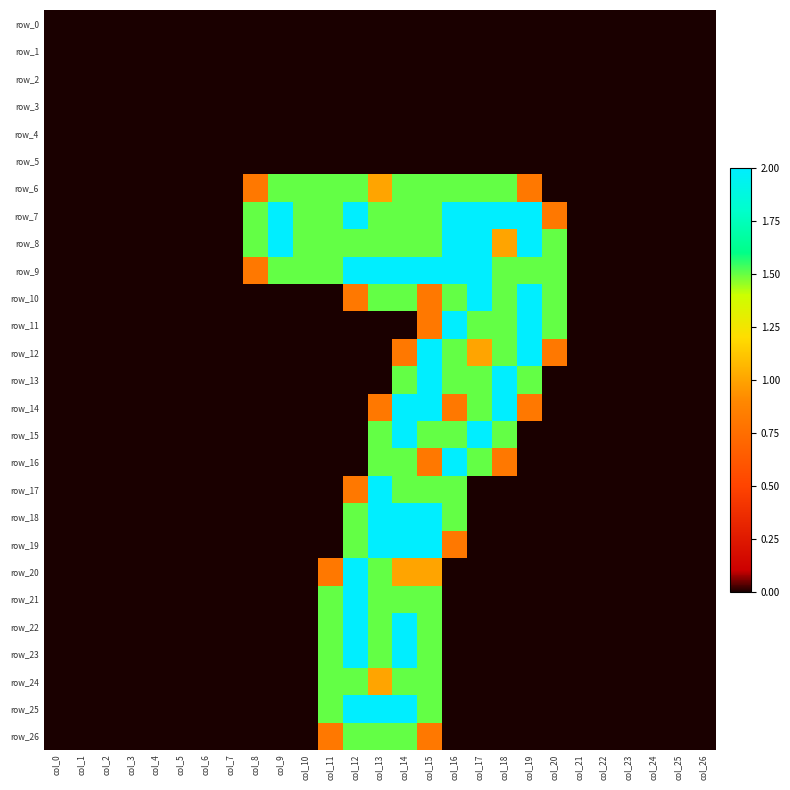

At col_21, list the series in order from smallest to largest.

row_0, row_1, row_2, row_3, row_4, row_5, row_6, row_7, row_8, row_9, row_10, row_11, row_12, row_13, row_14, row_15, row_16, row_17, row_18, row_19, row_20, row_21, row_22, row_23, row_24, row_25, row_26